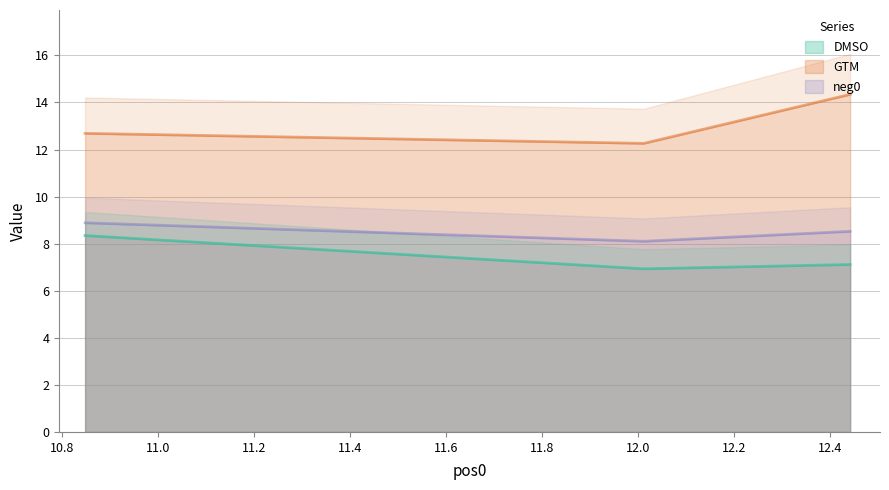

What is the lowest value of the neg0 series?

8.1